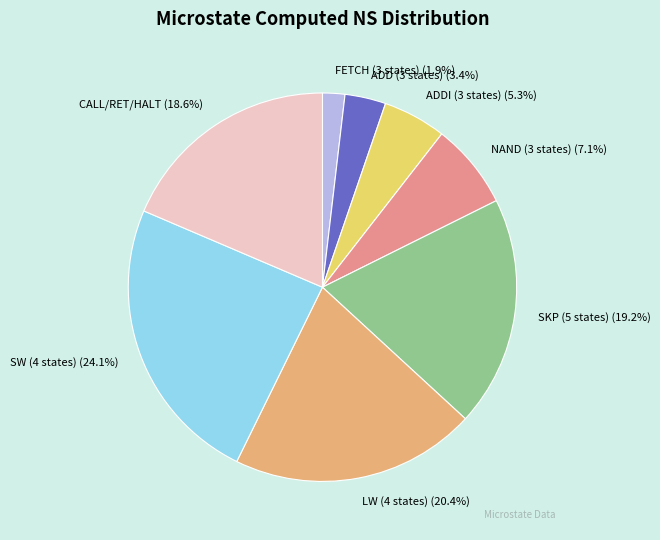

How many segments does this pie chart have?

8